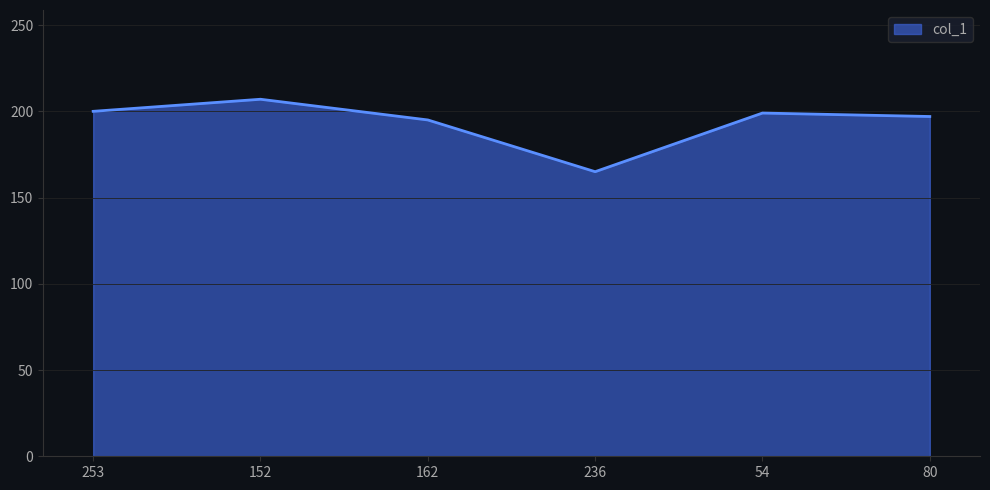

How many interior local valleys (lower than both neighbors) does the data have?

1